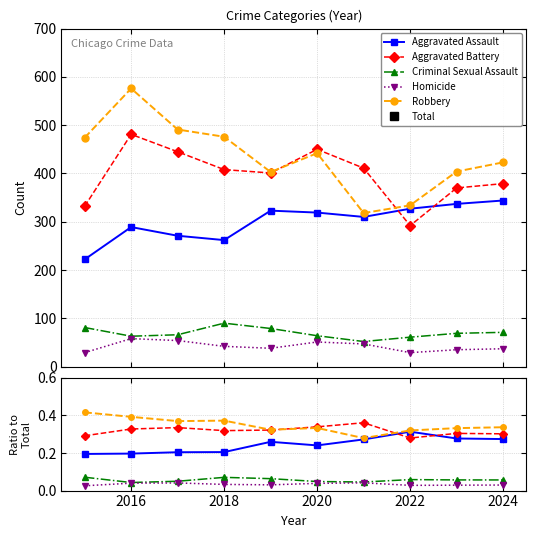

What is the label of the 9th point from the right?

2016